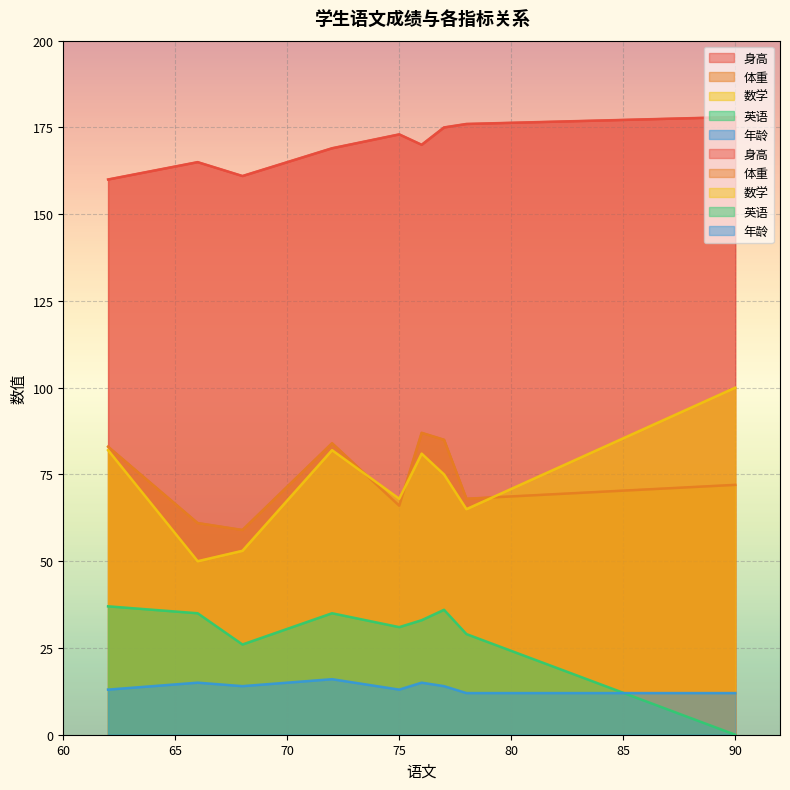

What is the difference between the highest and lowest values at 68?

147